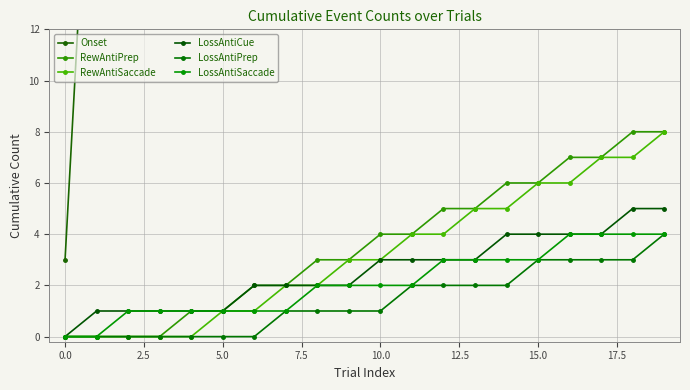

What is the highest value of the LossAntiCue series?

5